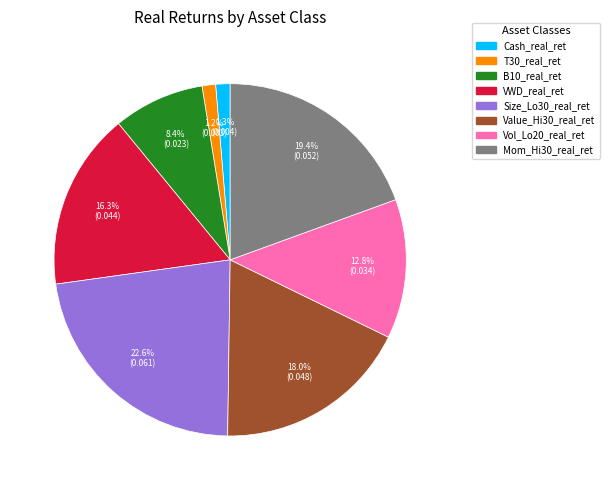

What is the largest slice in the pie chart?

Size_Lo30_real_ret